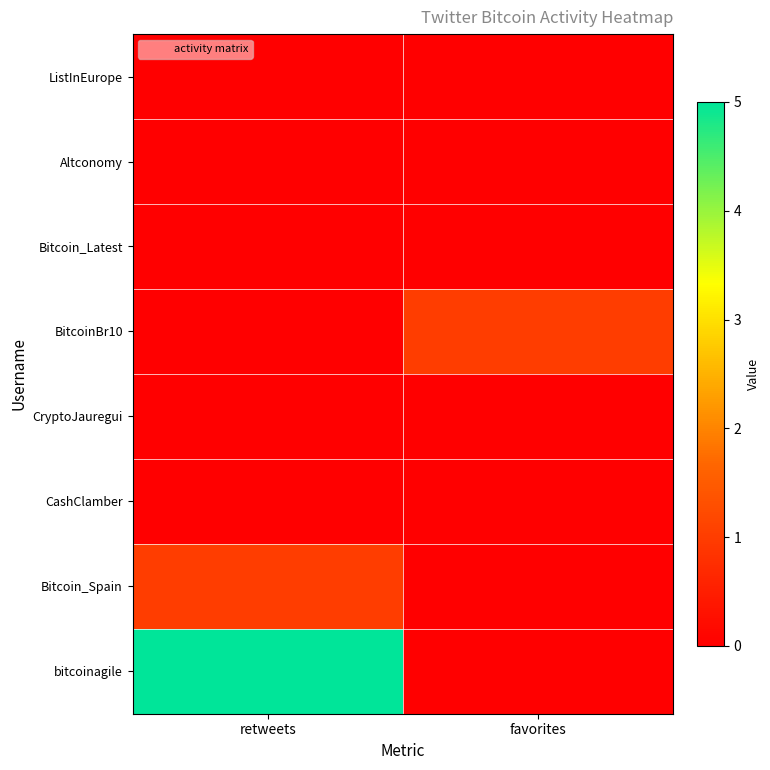

Which series has the largest range (max minus min)?

bitcoinagile